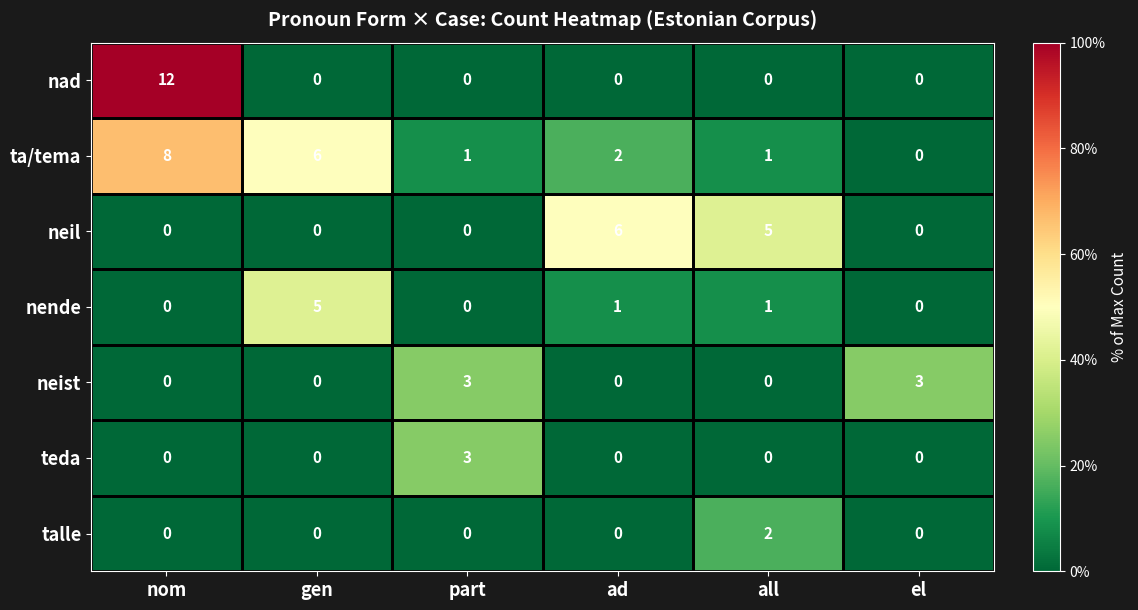

What is the difference between the highest and lowest values at all?

5